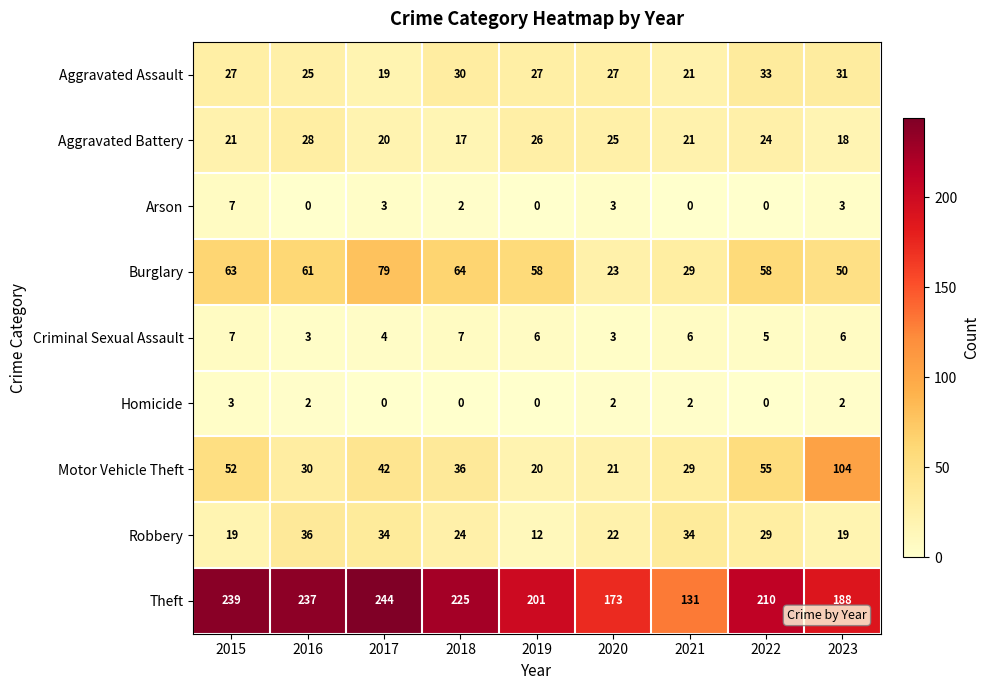

Which category has the highest value across all series?

2017